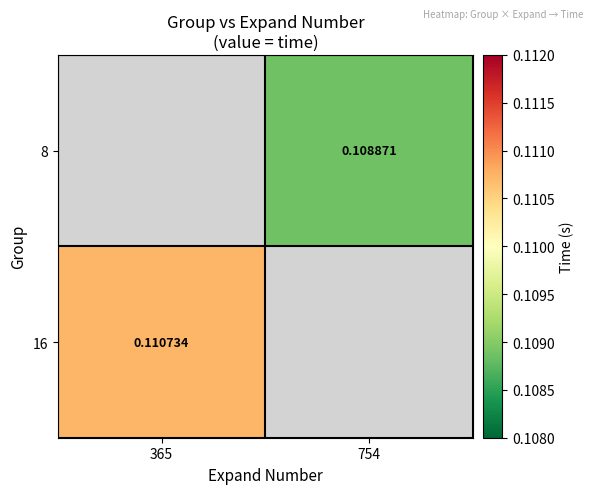

What is the minimum value shown in the chart?

0.1